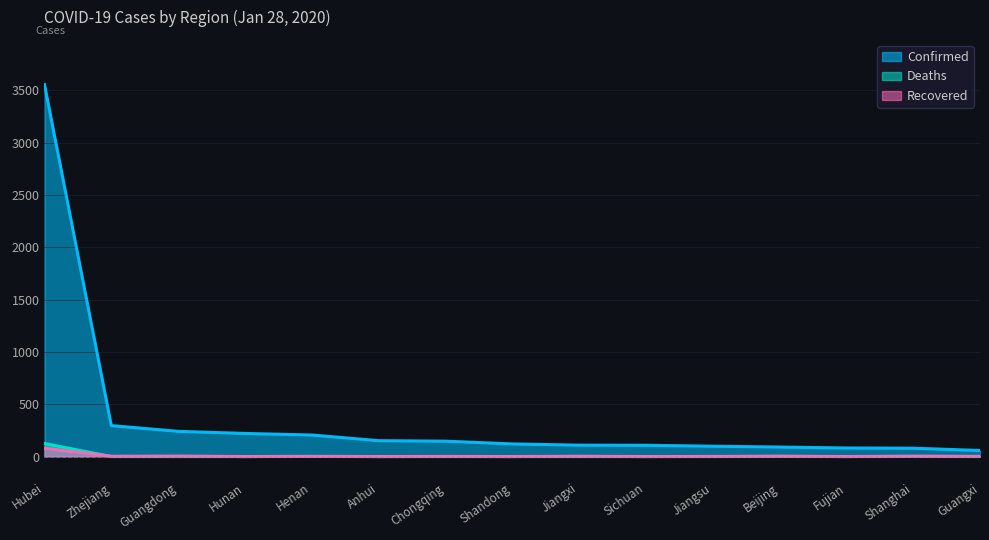

Which series has the largest total across all categories?

Confirmed